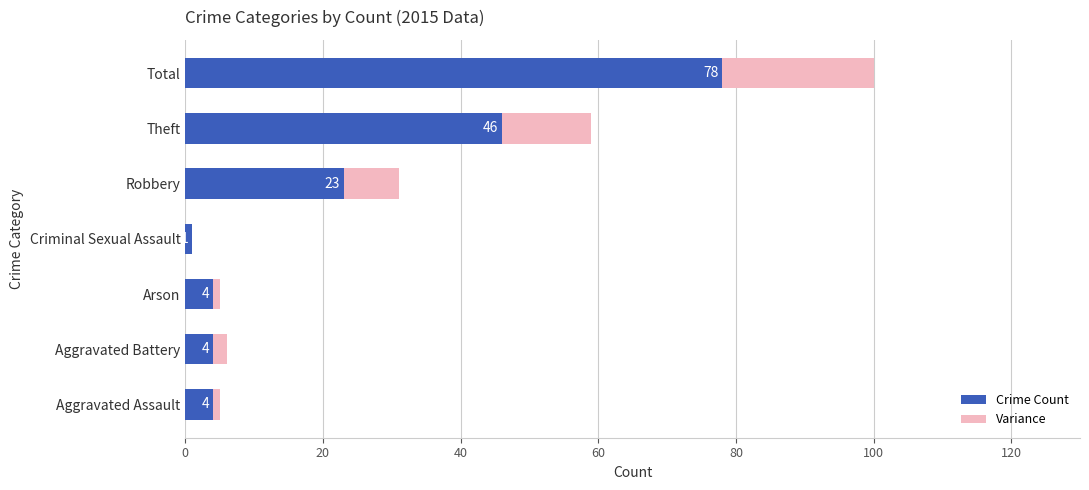

At which label does Crime Count reach its peak?

Total